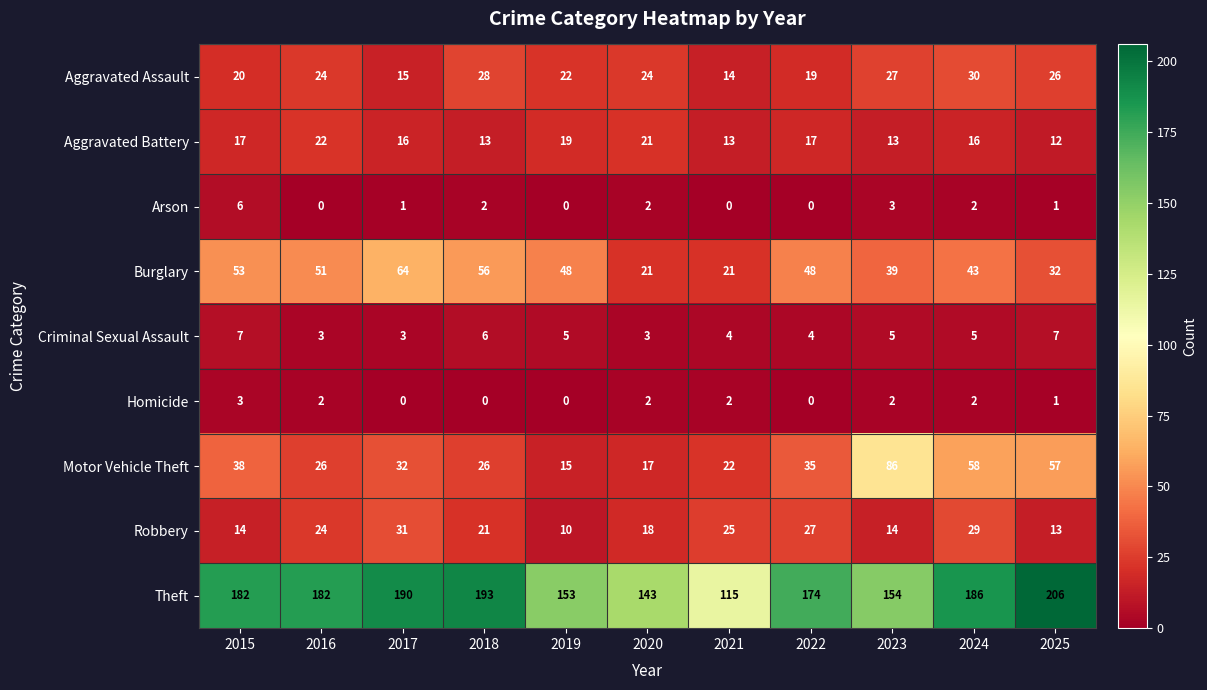

What is the sum of the Motor Vehicle Theft values at 2021 and 2022?

57